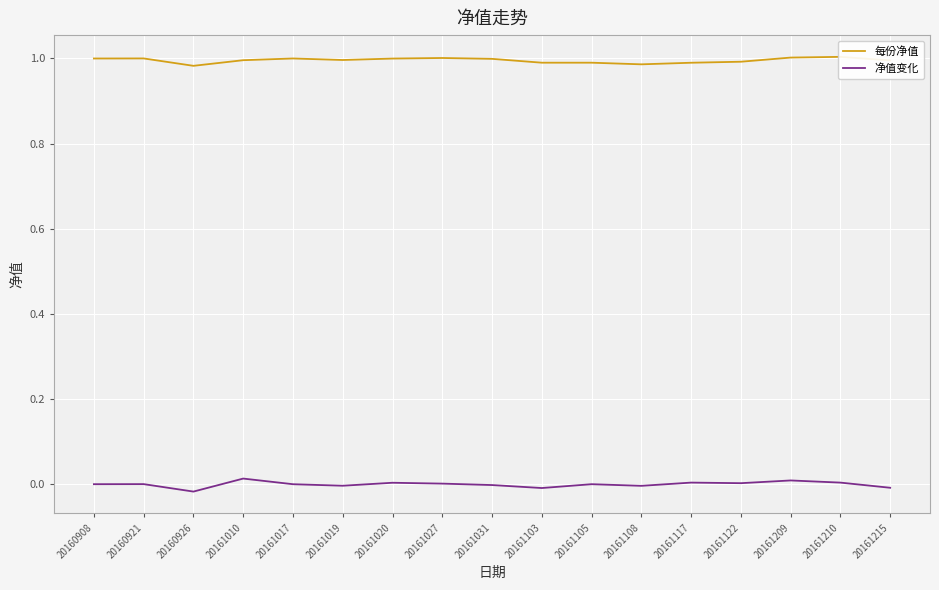

Reading left to right, list all the values displayed in this chart.

每份净值: 20160908=1.0	20160921=1.0	20160926=1.0	20161010=1.0	20161017=1.0	20161019=1.0	20161020=1.0	20161027=1.0	20161031=1.0	20161103=1.0	20161105=1.0	20161108=1.0	20161117=1.0	20161122=1.0	20161209=1.0	20161210=1.0	20161215=1.0
净值变化: 20160908=0.0	20160921=0.0	20160926=-0.0	20161010=0.0	20161017=-0.0	20161019=-0.0	20161020=0.0	20161027=0.0	20161031=-0.0	20161103=-0.0	20161105=0.0	20161108=-0.0	20161117=0.0	20161122=0.0	20161209=0.0	20161210=0.0	20161215=-0.0